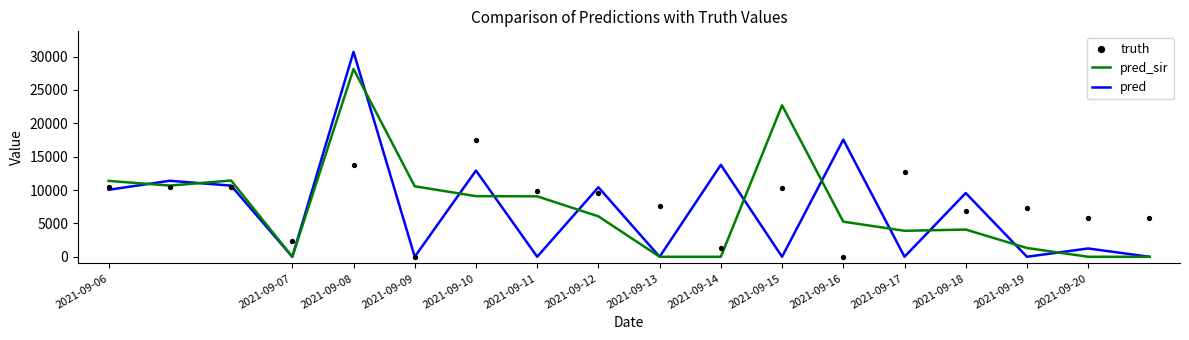

Which series has the largest Y range (max minus min)?

pred